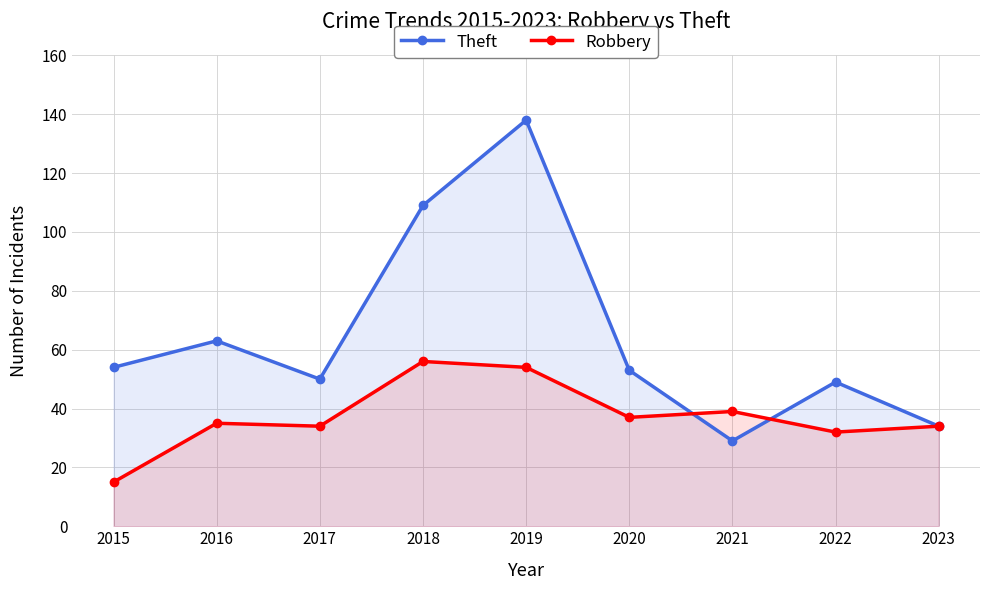

At how many categories does at least one series exceed 44?

7